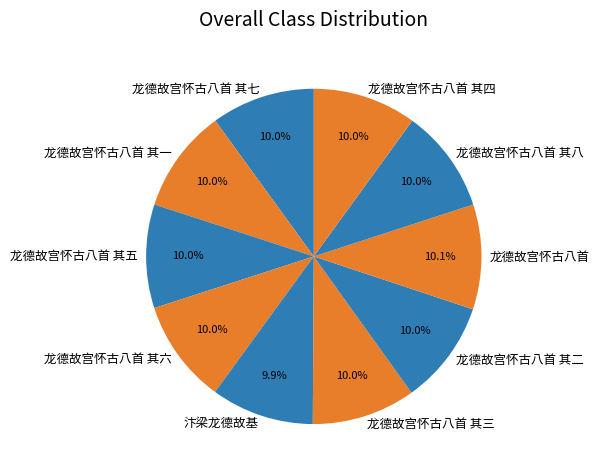

Count the number of slices in the pie.

10